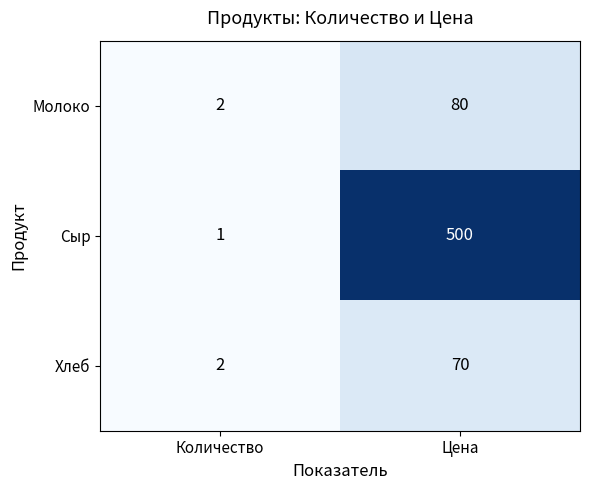

What is the maximum value shown in the chart?

500